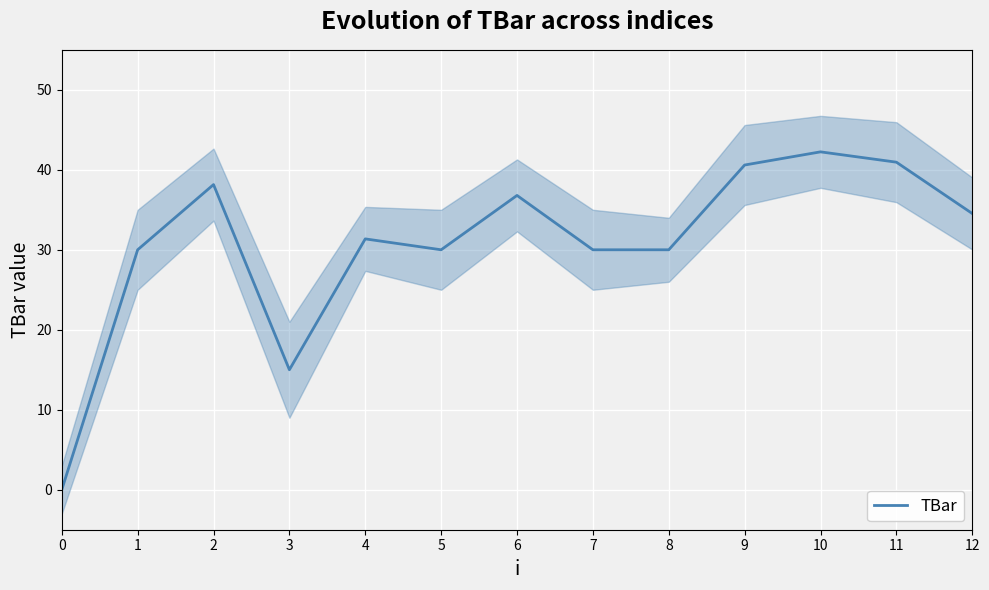

Rank the categories by value from highest to lowest.

10, 11, 9, 2, 6, 12, 4, 1, 5, 7, 8, 3, 0